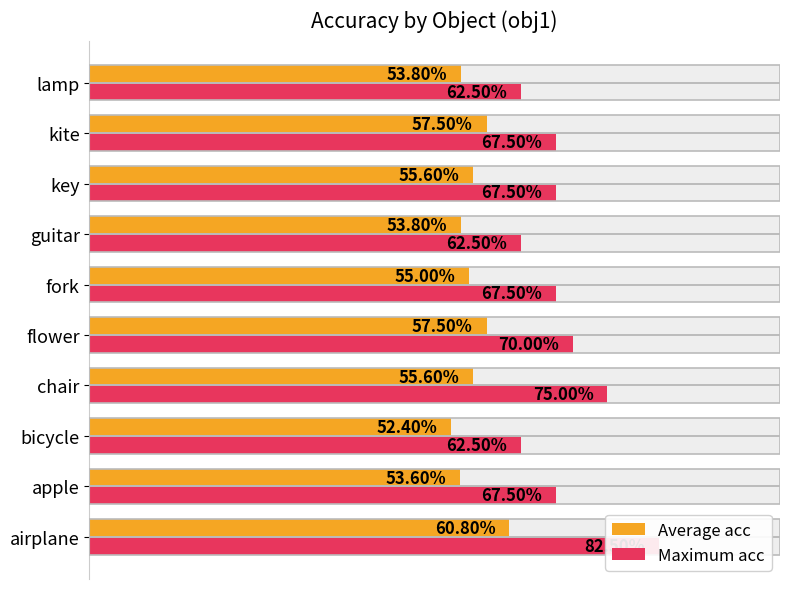

What are all the series names shown in the legend?

Average acc, Maximum acc